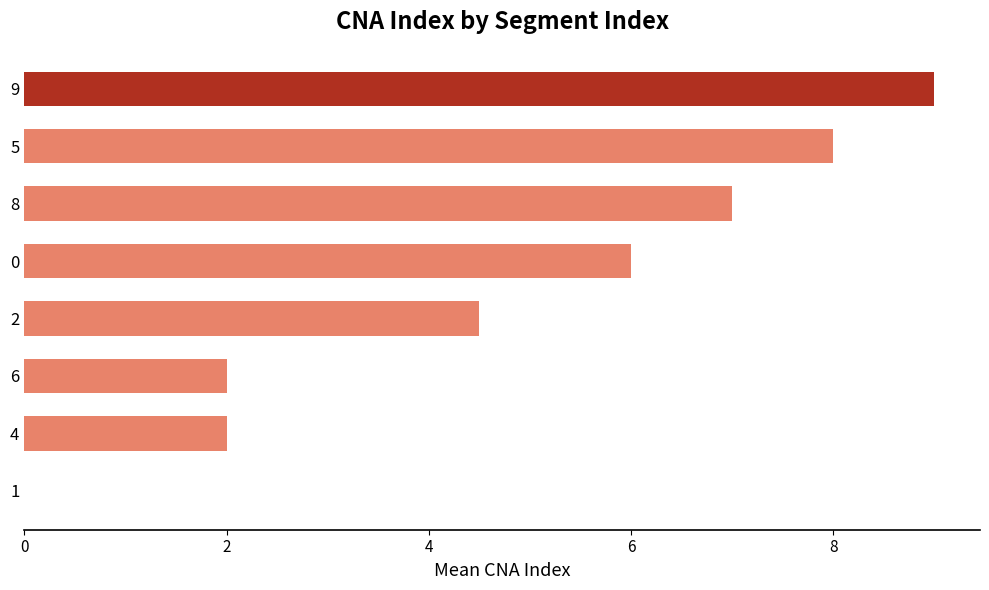

Where is the data nearest to the value 4?

2